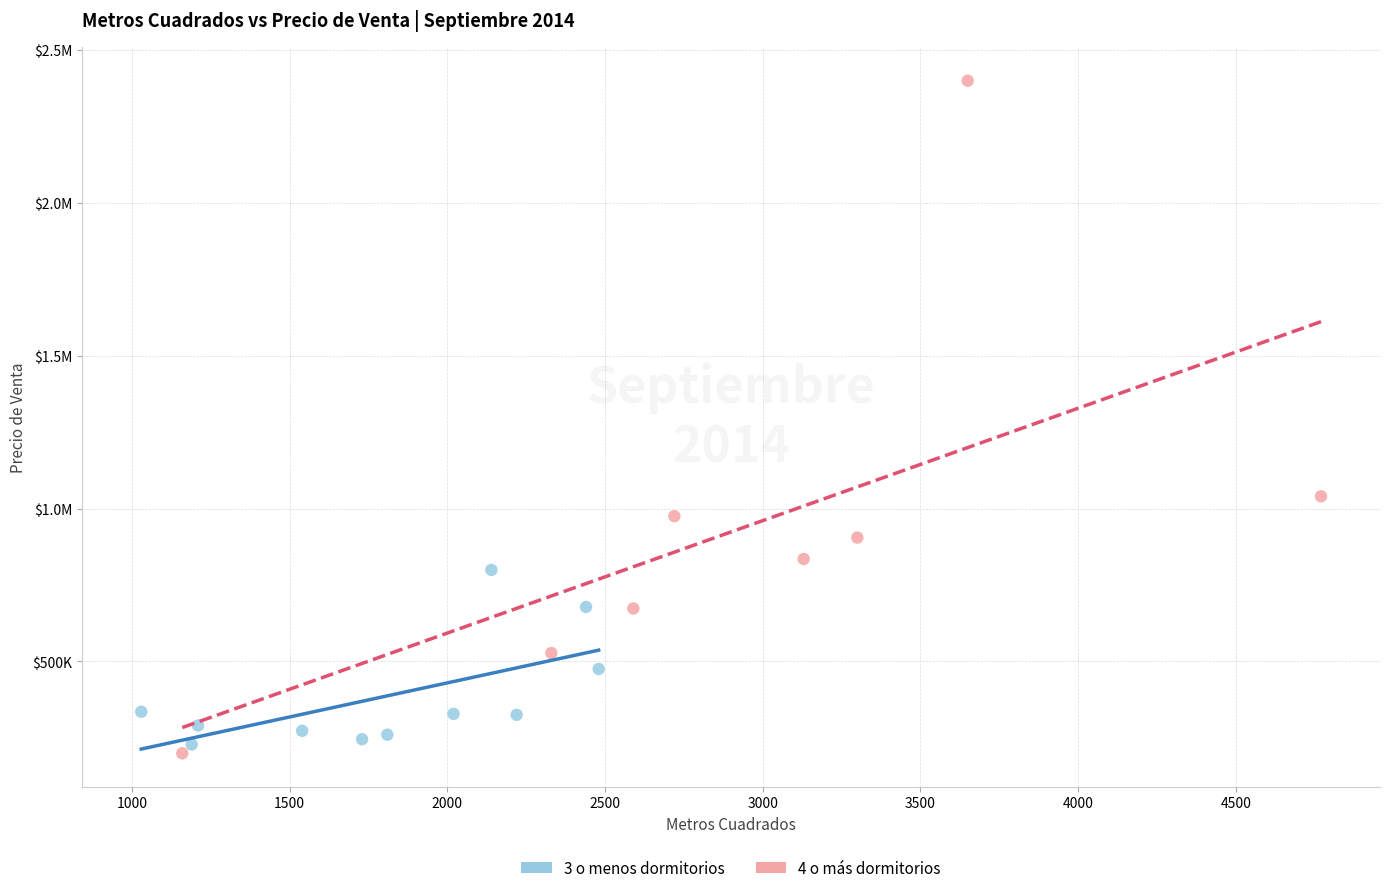

What are all the series names shown in the legend?

3 o menos dormitorios, 4 o más dormitorios